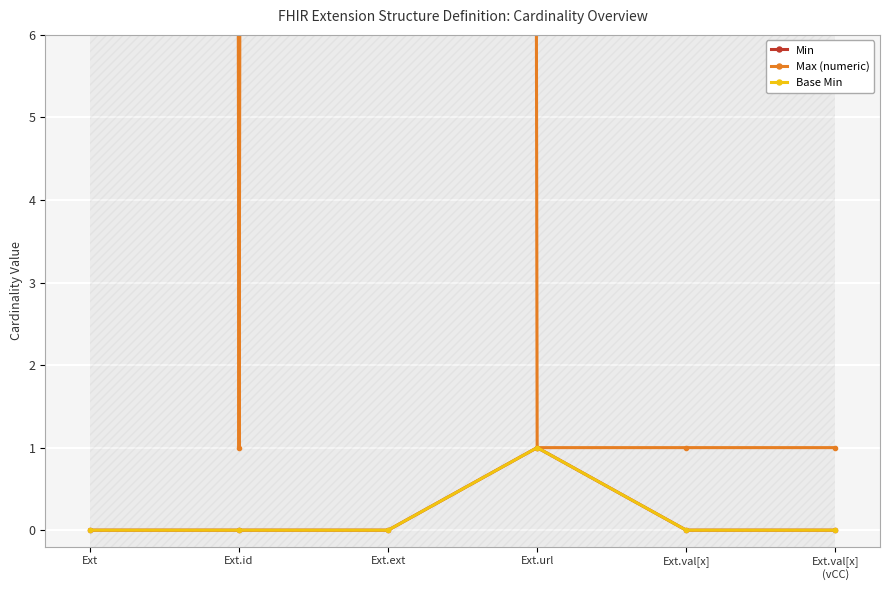

What is the difference between the maximum and minimum values in the Base Min series?

1